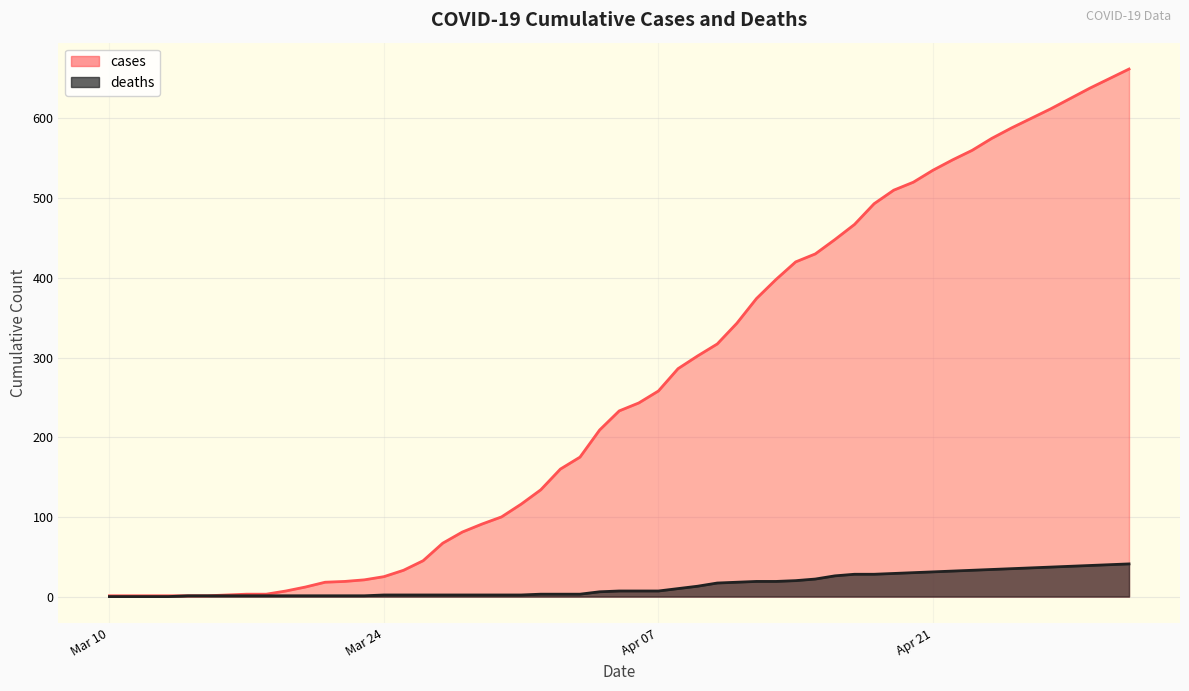

Rank the series by their average value, from highest to lowest.

cases, deaths